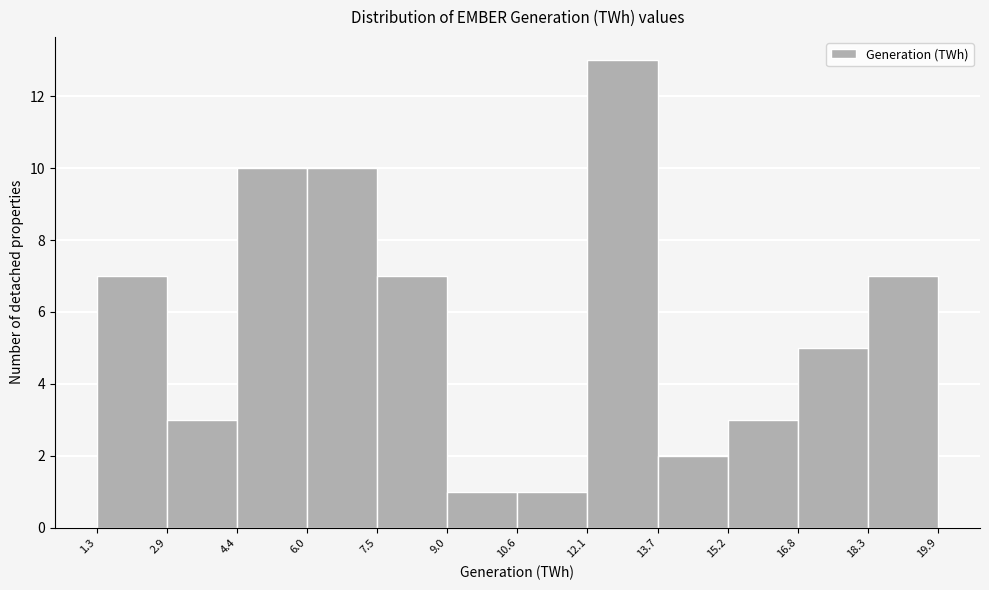

Over which range of the x-axis is the bar tallest?

12.1 to 13.7